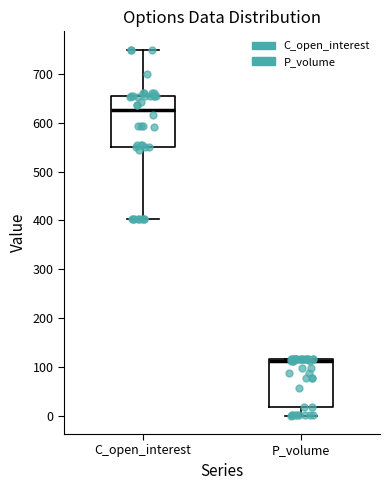

Reading left to right, transcribe this box plot: for each box, give where its median line is, the range the box spans, and where its two whiskers end, as read against the y-axis. The values are not printed on the chart, so give them approximately, as read against the axis.

C_open_interest: median 630, box 550 to 660, whiskers 400 to 750
P_volume: median 110, box 20 to 120, whiskers 0 to 120